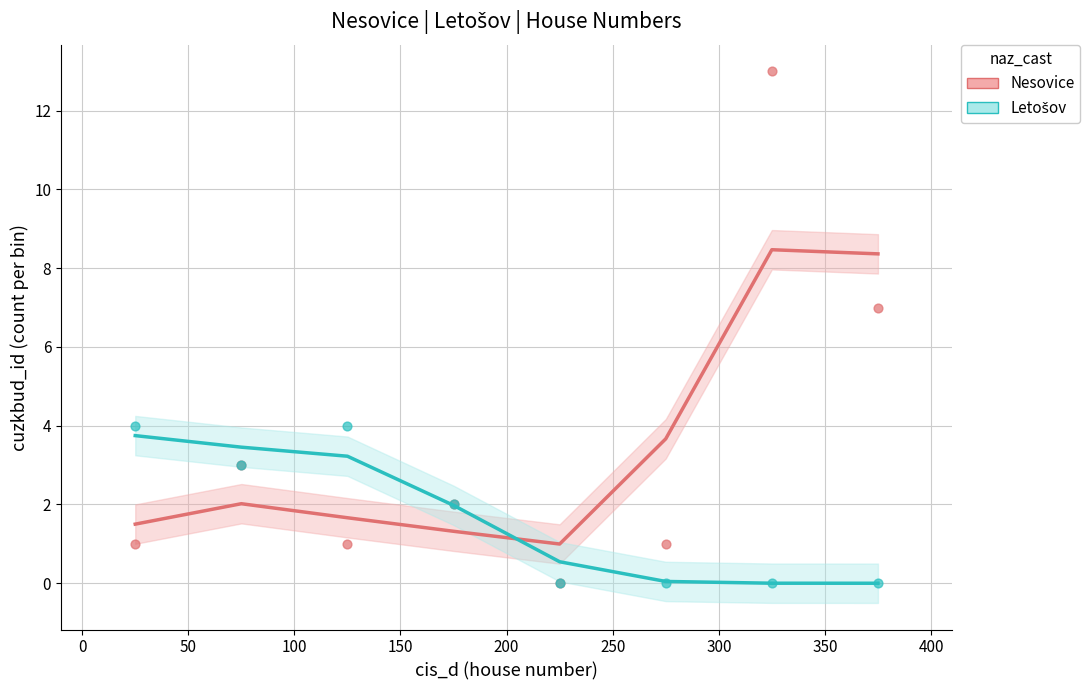

At how many categories does at least one series exceed 6?

2